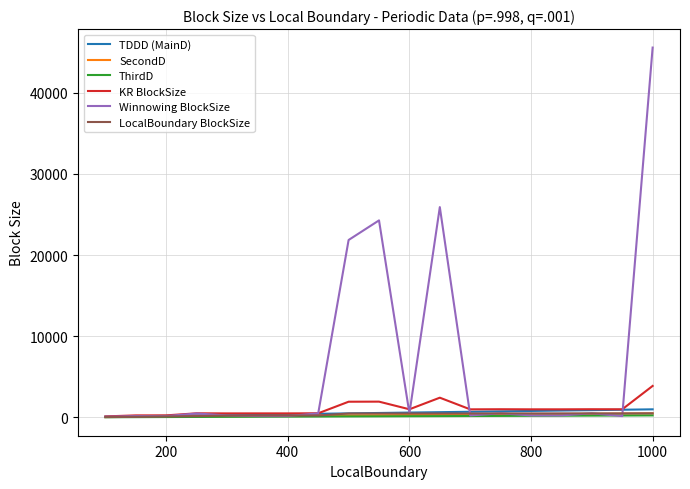

Which series has the largest total across all categories?

Winnowing BlockSize